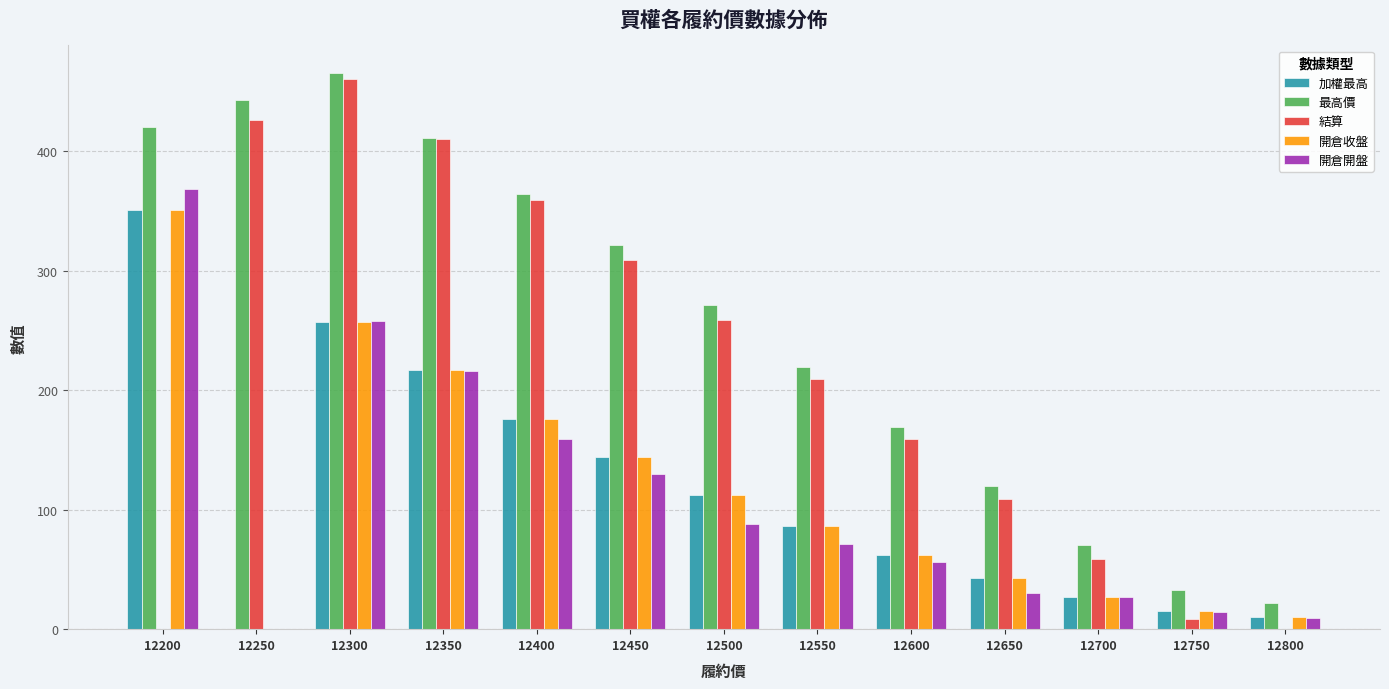

Count the number of categories in the chart.

13